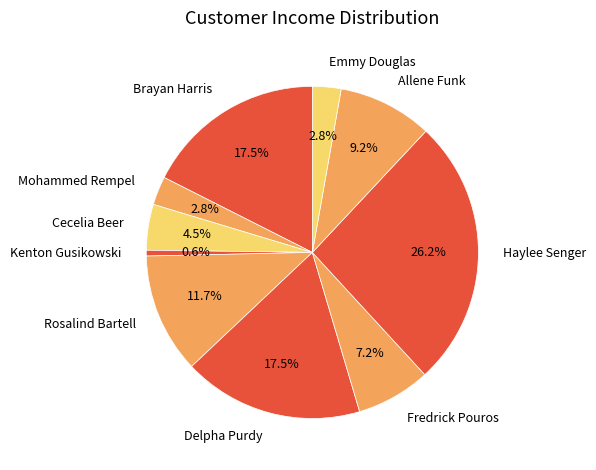

Which category has the smallest portion of the pie?

Kenton Gusikowski